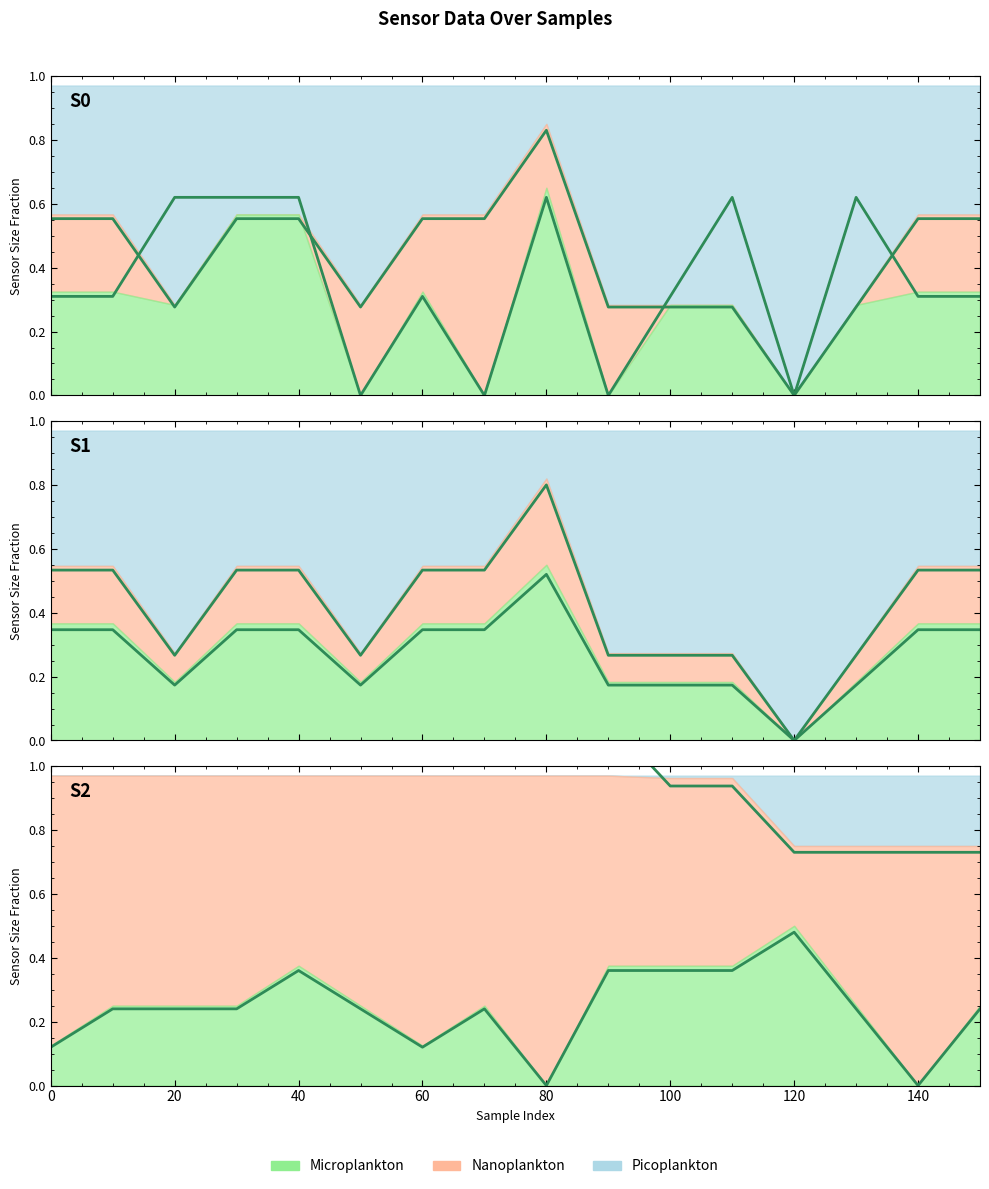

At which label is S0 closest to 0?

50